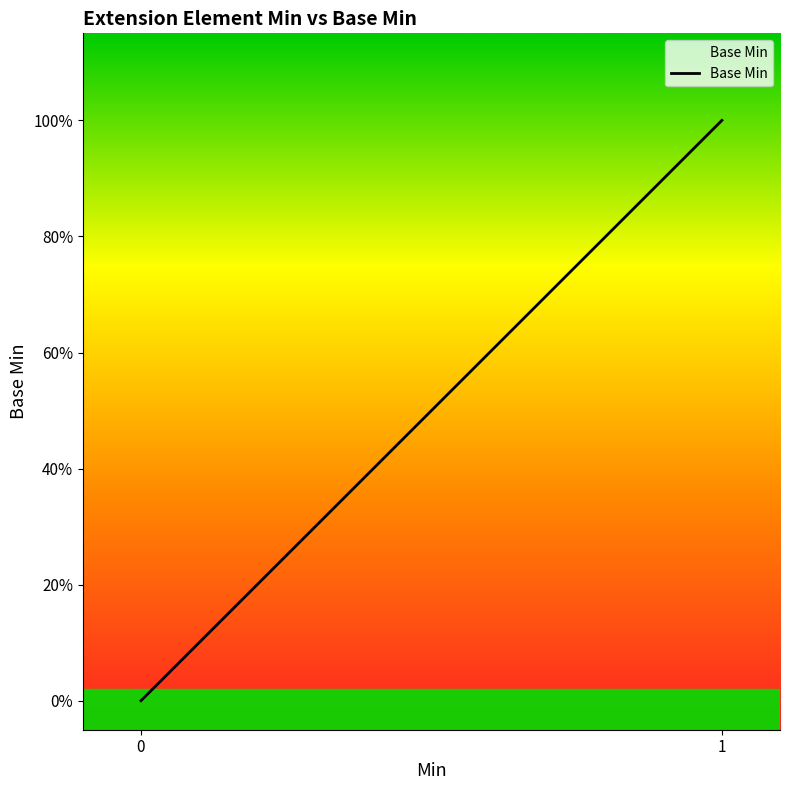

Is it true that the value at 0 is 0?

True